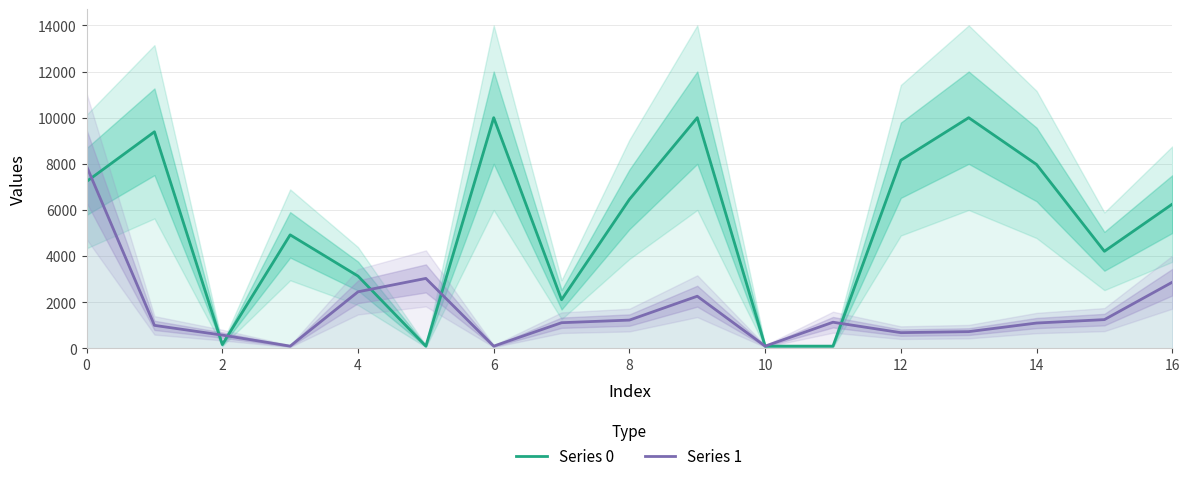

At 0, list the series in order from largest to smallest.

Series 1, Series 0